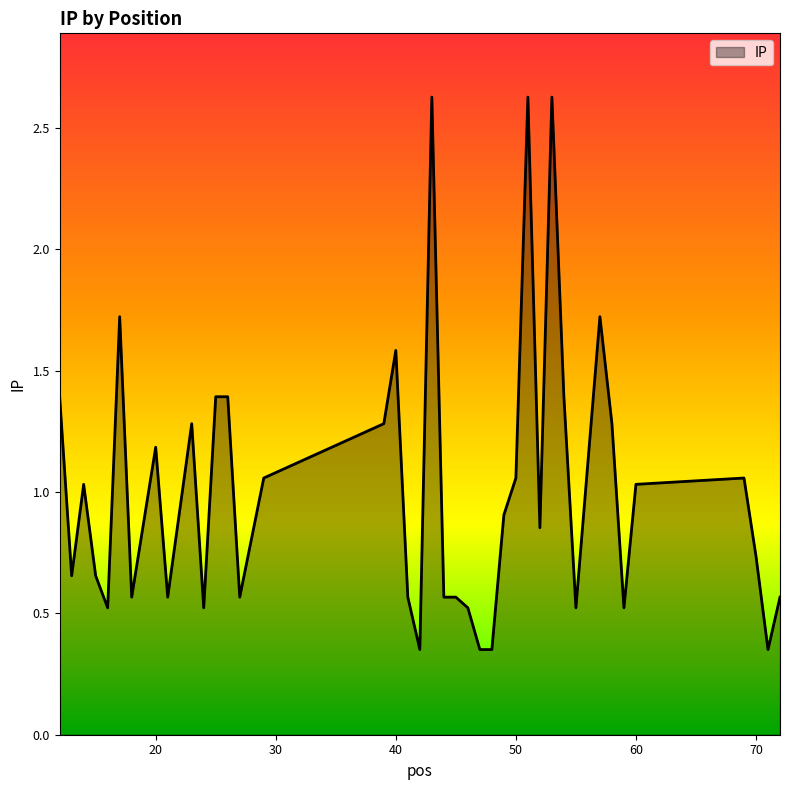

What is the maximum value shown in the chart?

2.6